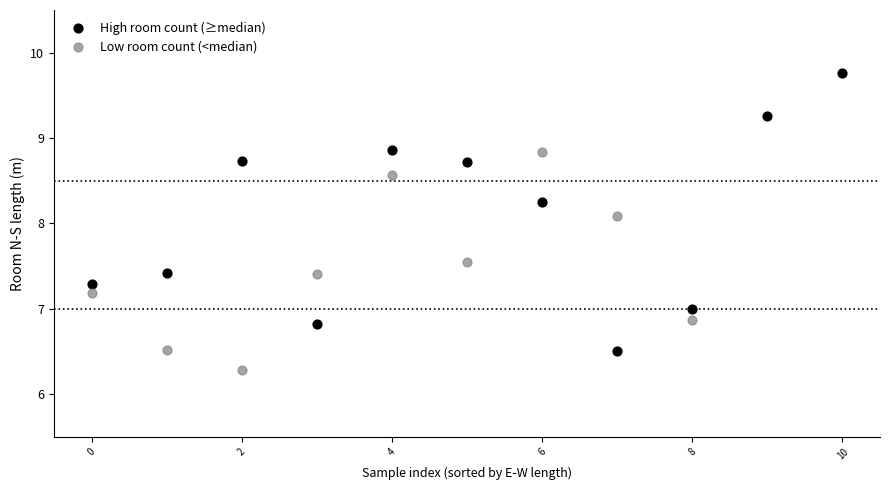

Which series has the largest Y range (max minus min)?

High room count (≥median)